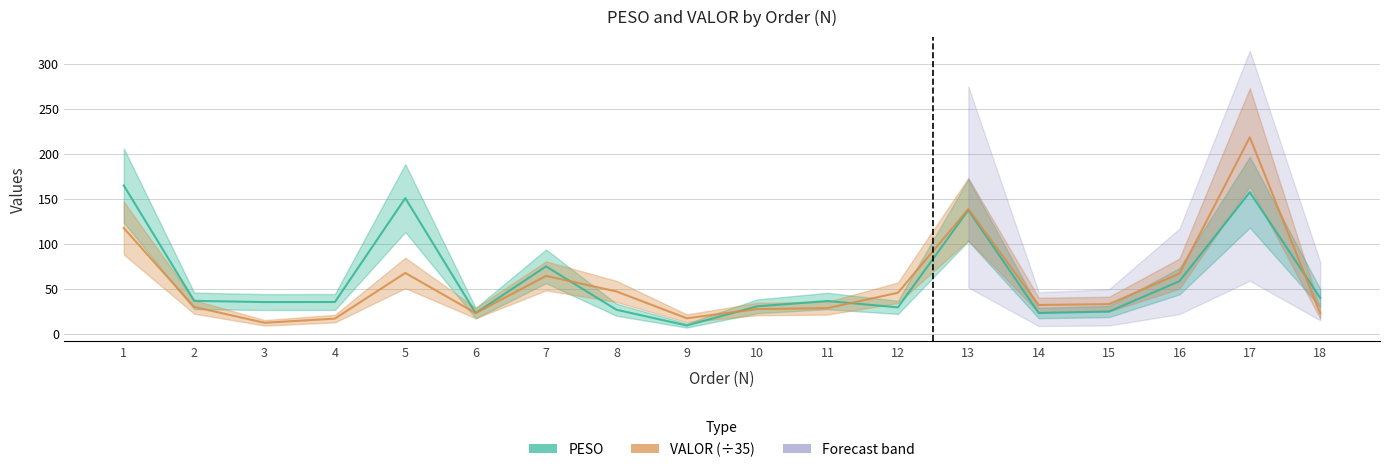

Reading left to right, transcribe all the data shown in this chart.

PESO: 1=164.9	2=36.7	3=35.3	4=35.4	5=150.9	6=23.1	7=75.0	8=26.8	9=9.3	10=30.6	11=36.5	12=29.4	13=137.6	14=23.2	15=24.8	16=58.5	17=157.4	18=40.0
VALOR: 1=117.6	2=29.9	3=12.3	4=16.9	5=67.7	6=23.1	7=64.4	8=47.1	9=17.3	10=27.5	11=28.6	12=45.7	13=138.6	14=32.1	15=33.0	16=67.0	17=218.5	18=23.0